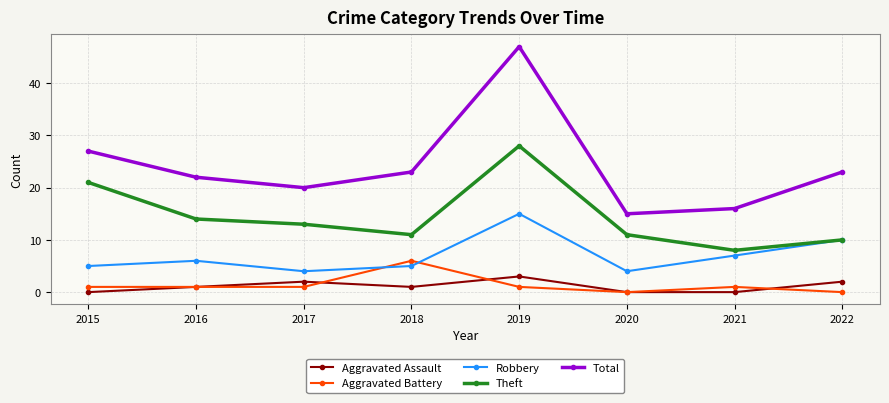

Count the Aggravated Assault values in the range 0 to 2.

7